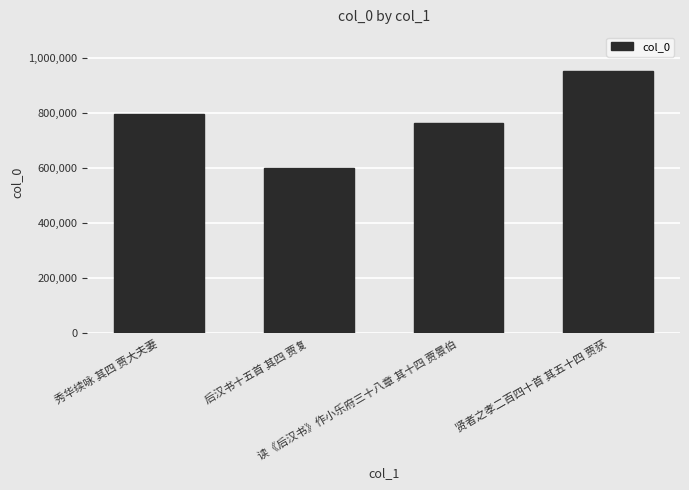

What is the change in value from 后汉书十五首 其四 贾复 to 贤者之孝二百四十首 其五十四 贾获?

+350089